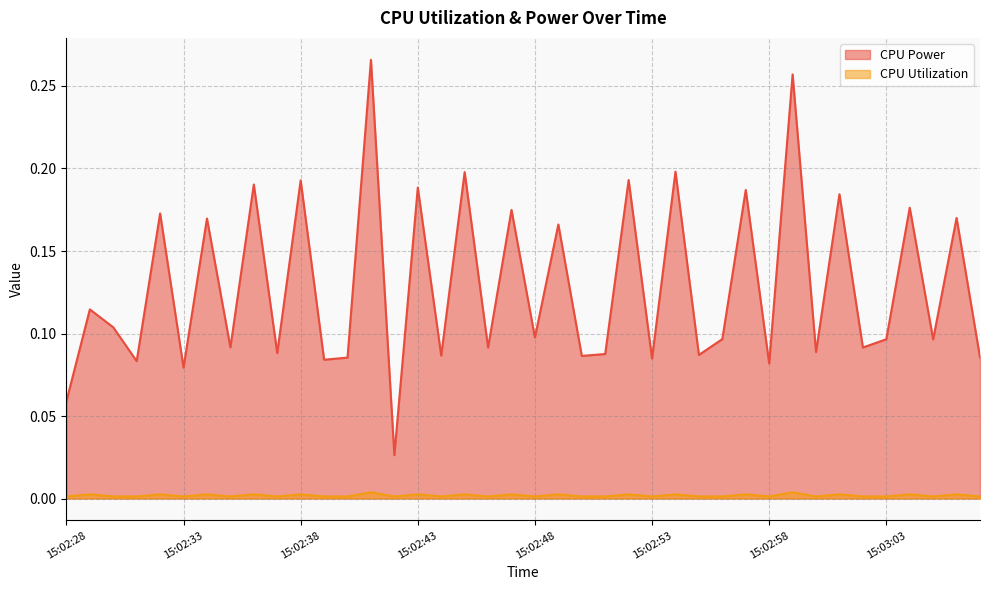

Which series changed the most between 15:02:31 and 15:02:40?

CPU Power